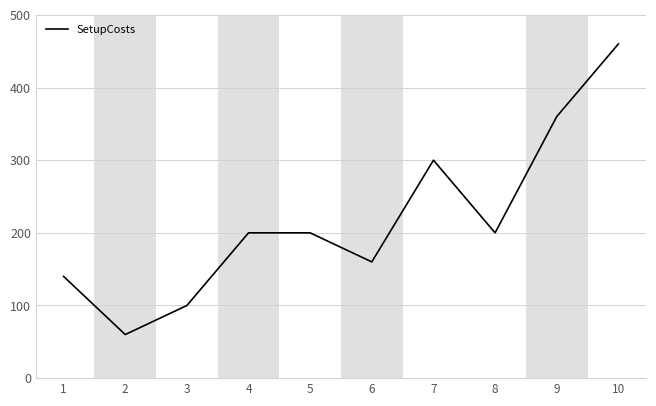

Reading left to right, transcribe all the data shown in this chart.

140	60	100	200	200	160	300	200	360	460